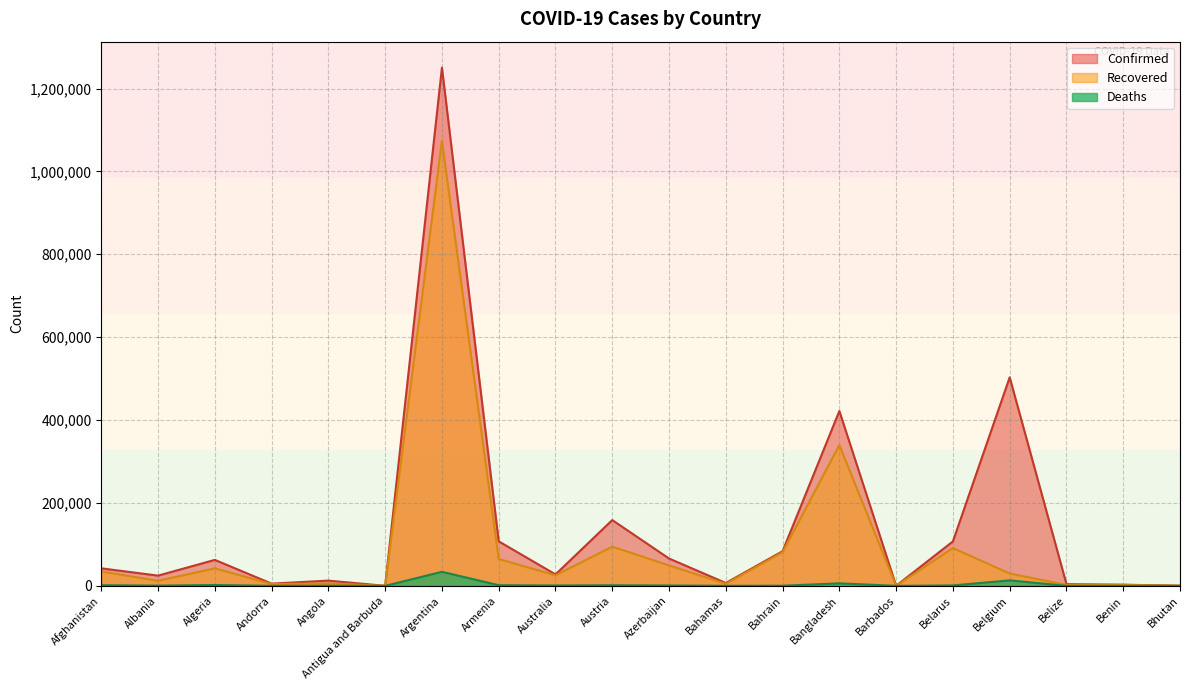

Which category has the highest value in the Deaths series?

Argentina